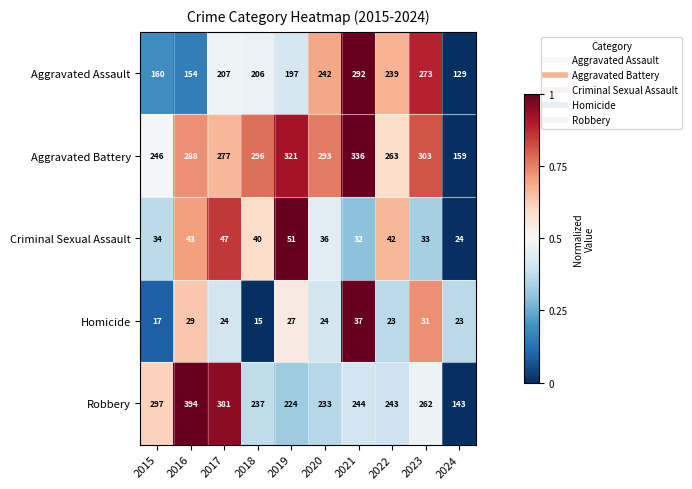

At 2016, list the series in order from smallest to largest.

Homicide, Criminal Sexual Assault, Aggravated Assault, Aggravated Battery, Robbery